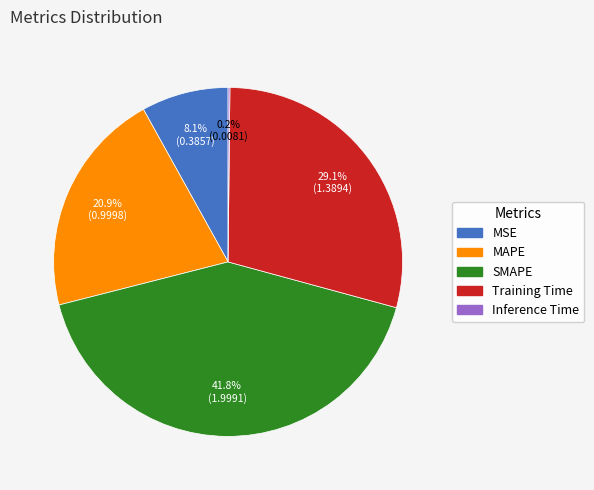

Which has a higher value, MSE or Training Time?

Training Time